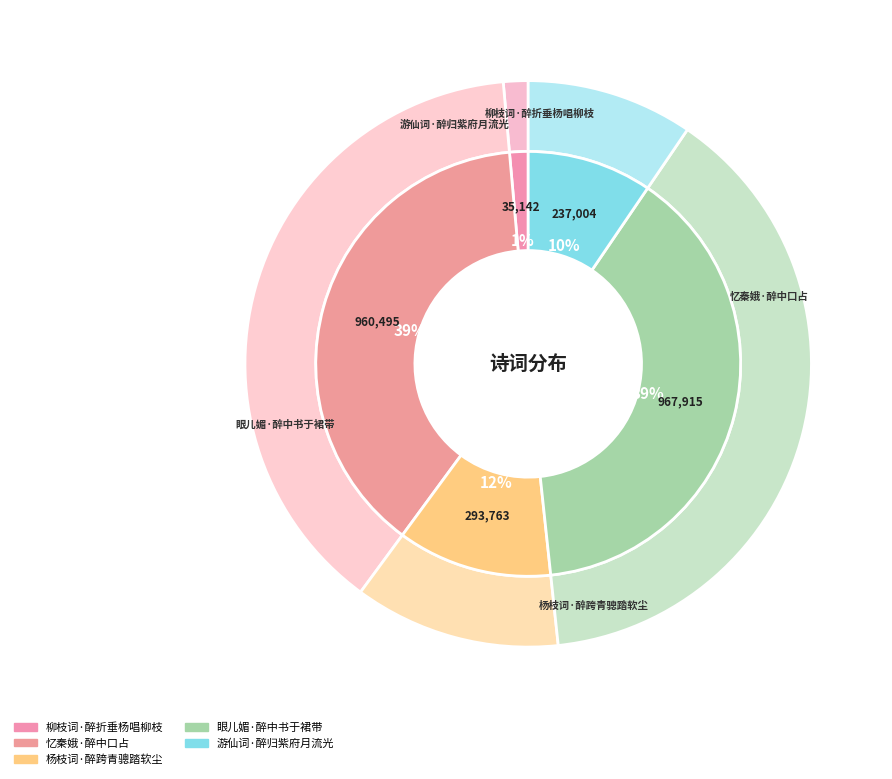

To the nearest percent, what is the combined percentage of 游仙词·醉归紫府月流光 and 柳枝词·醉折垂杨唱柳枝?

11%